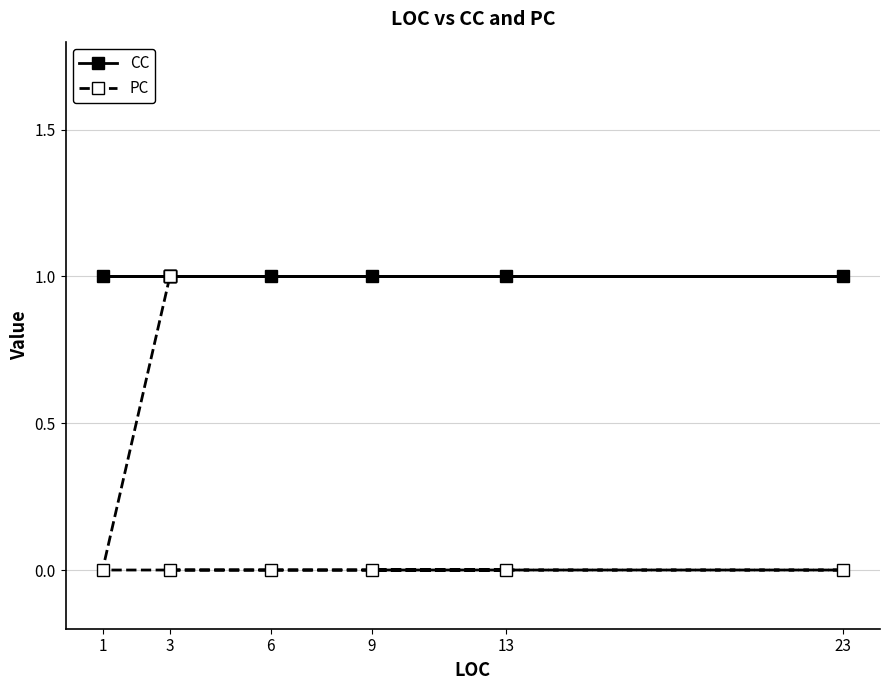

Where is PC nearest to the value 0?

3